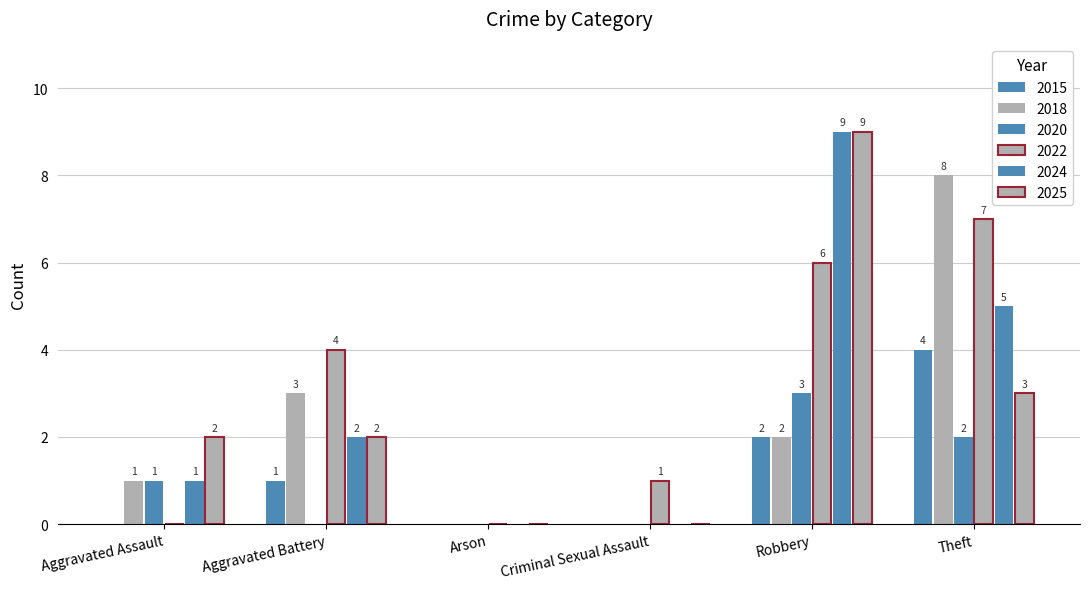

Between Aggravated Assault and Arson, which is larger?

Aggravated Assault